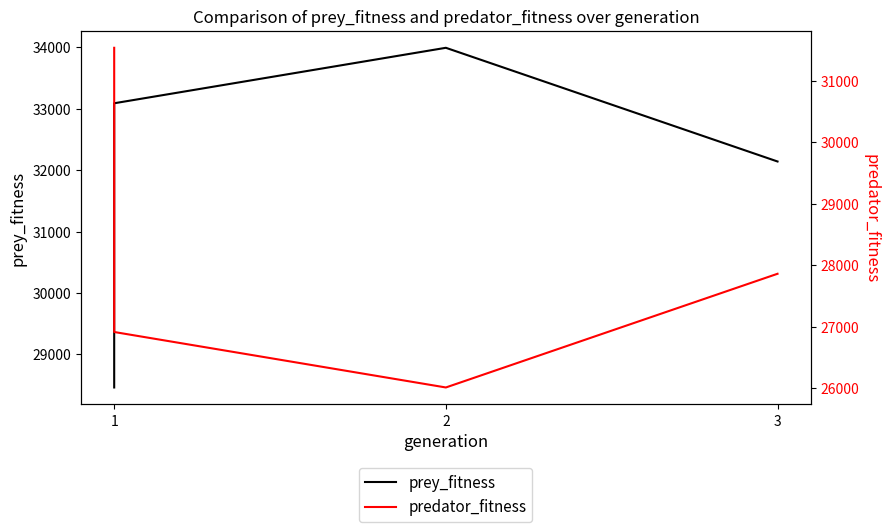

Is this an area chart (filled region under the line)?

No